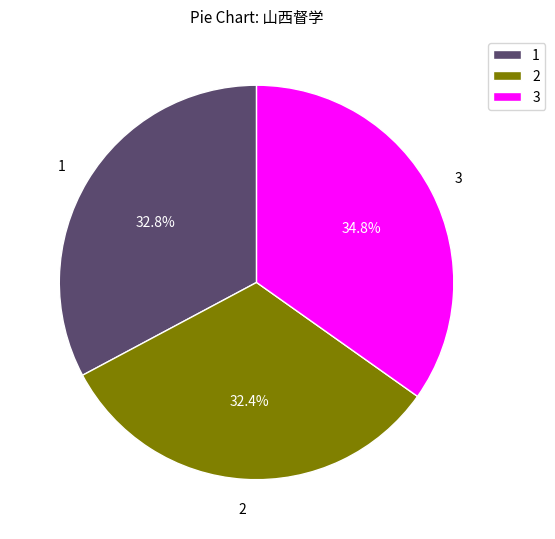

Count the number of slices in the pie.

3